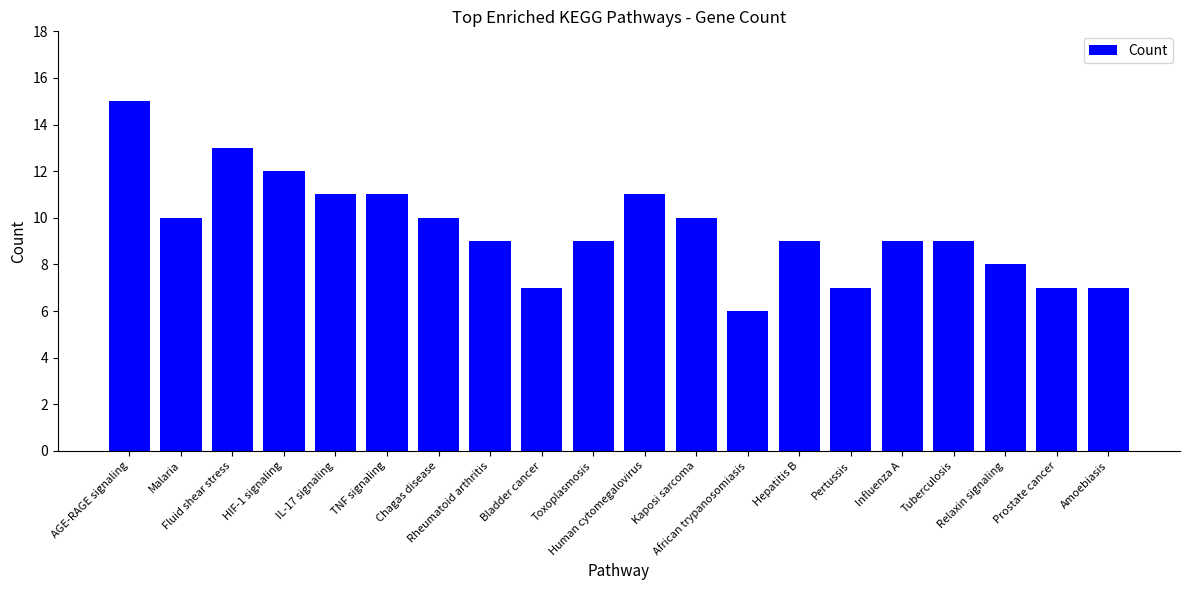

What is the difference between the values at Fluid shear stress and Pertussis?

6